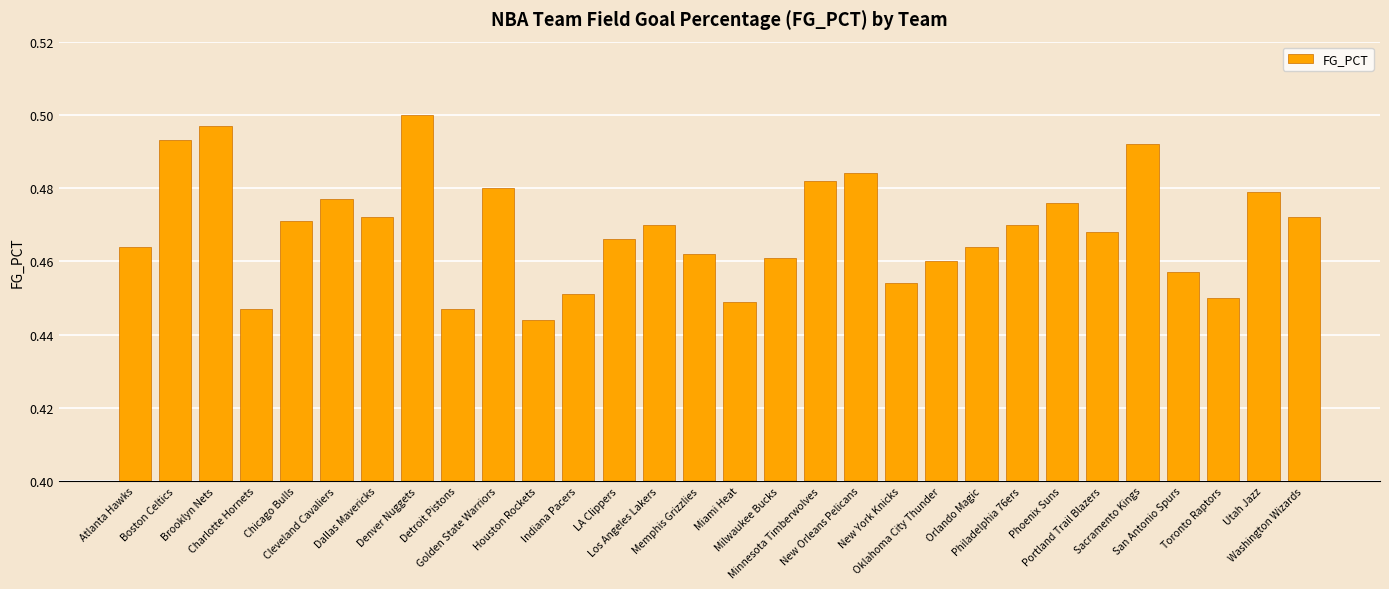

What is the sum of all values?

14.1